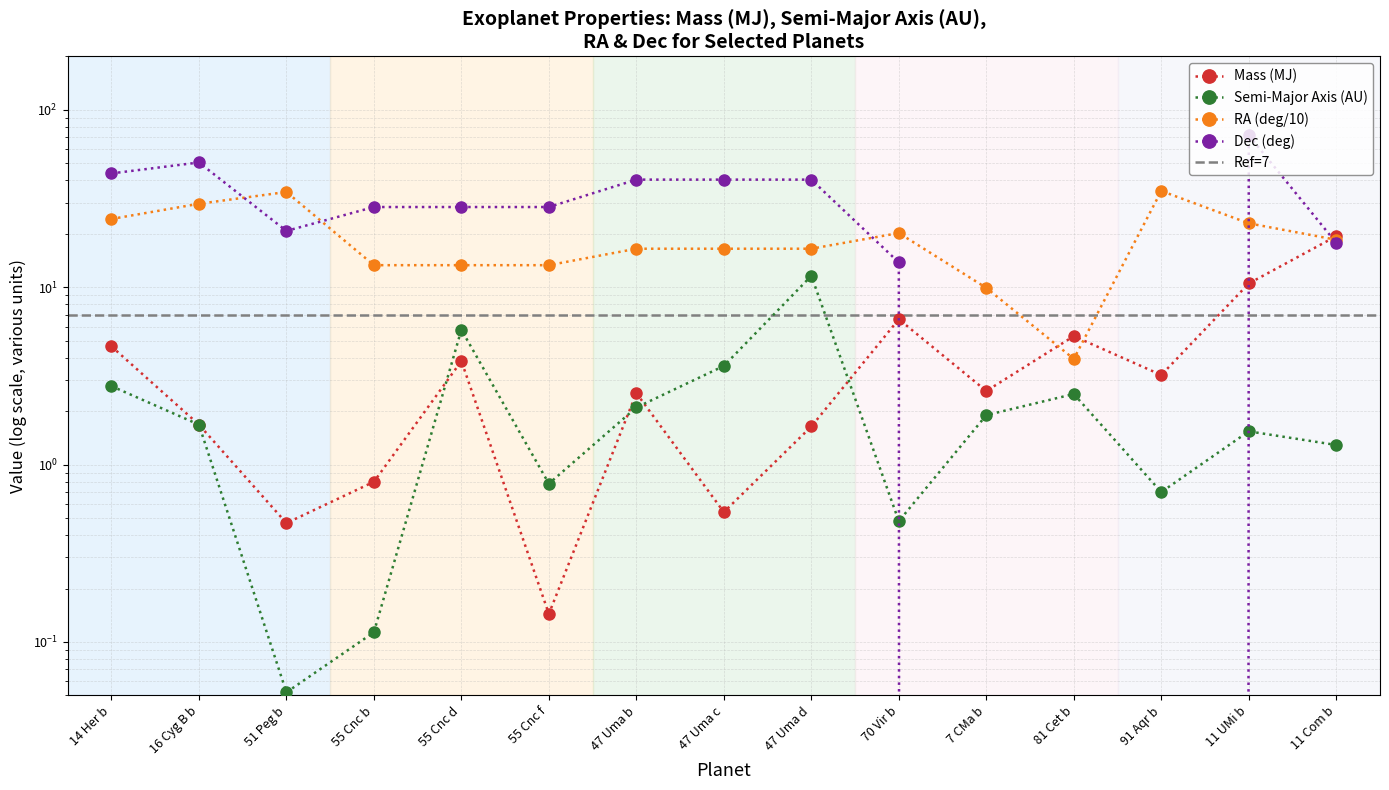

How many interior local peaks does the mean_dec series have?

3